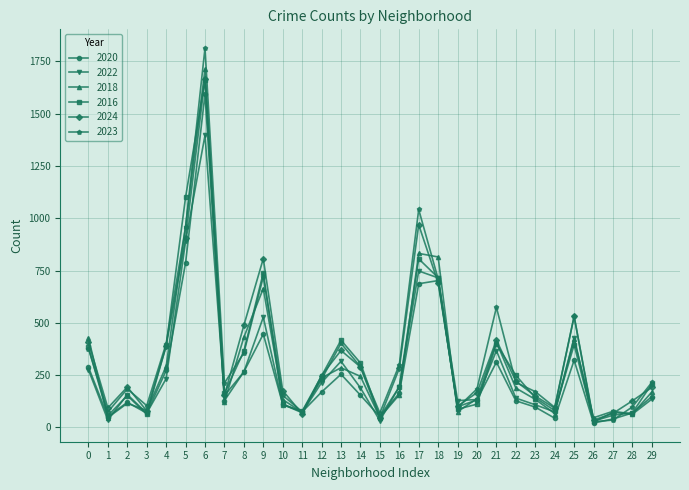

Which series has the largest range (max minus min)?

2023